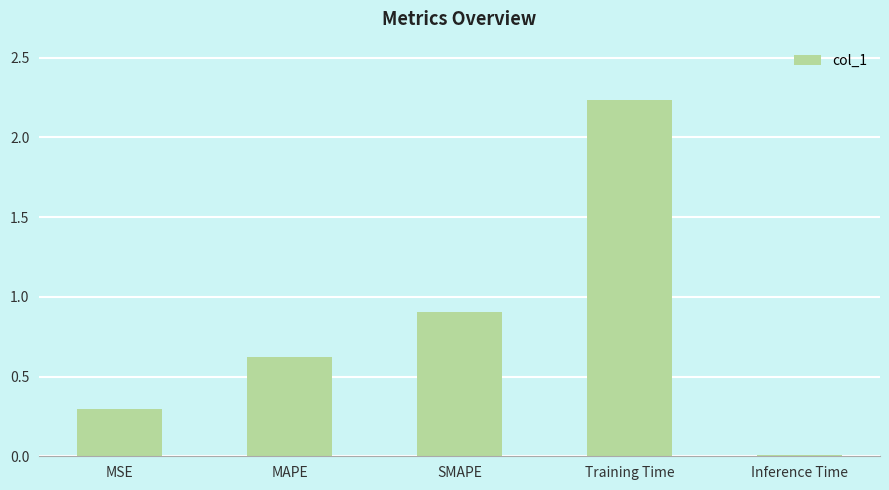

Which label corresponds to the smallest value in the chart?

Inference Time